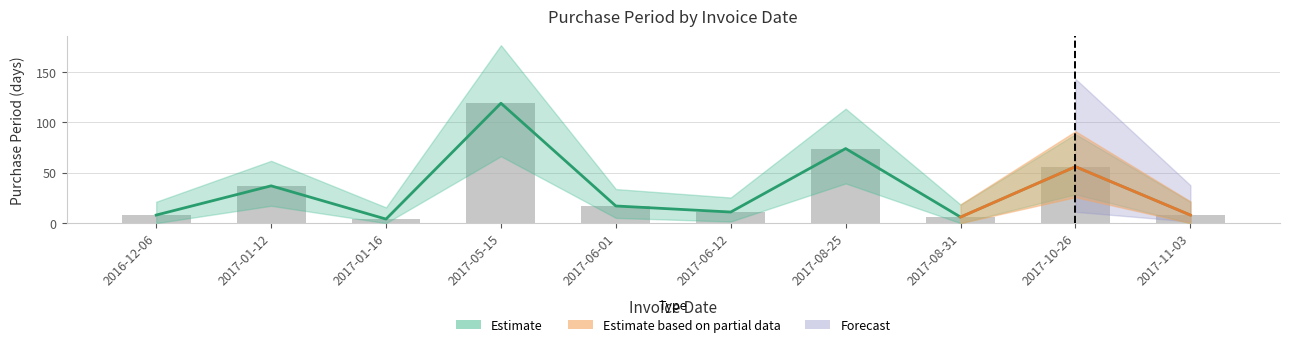

How many bars are there in total?

10